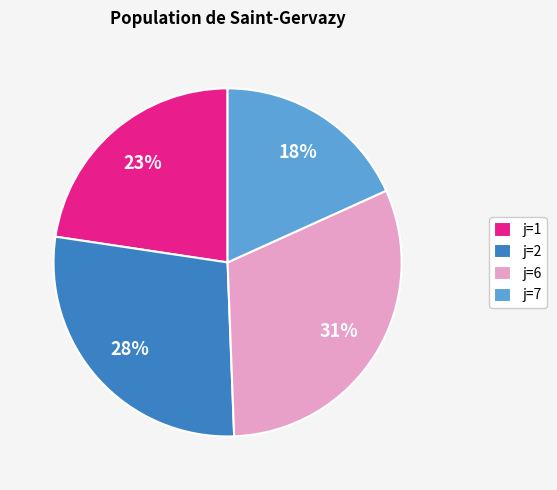

The j=2 slice represents 28% of the pie. True or false?

True